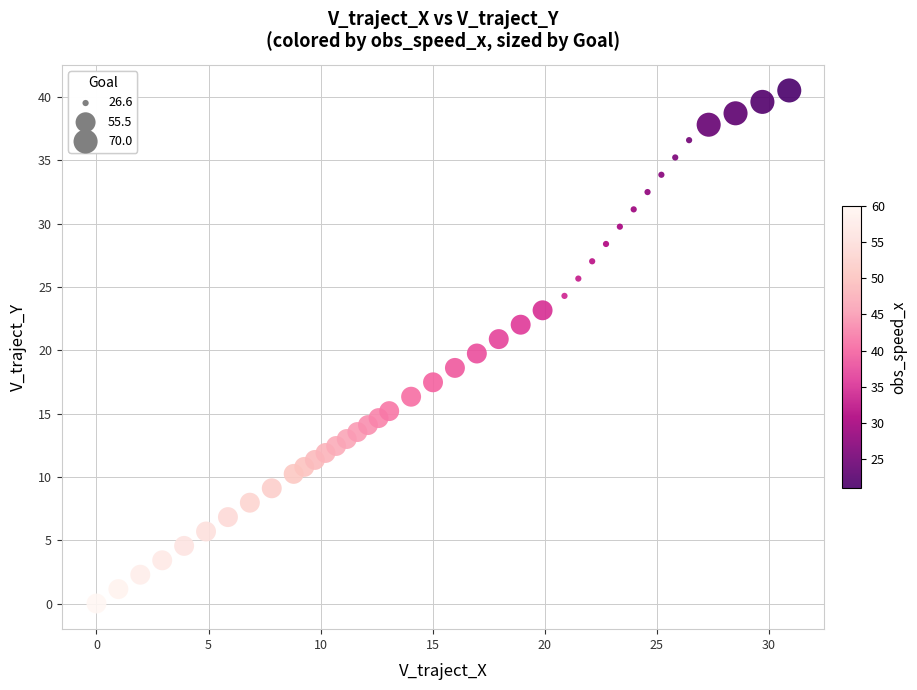

What is the range of X values (max minus min)?

30.9